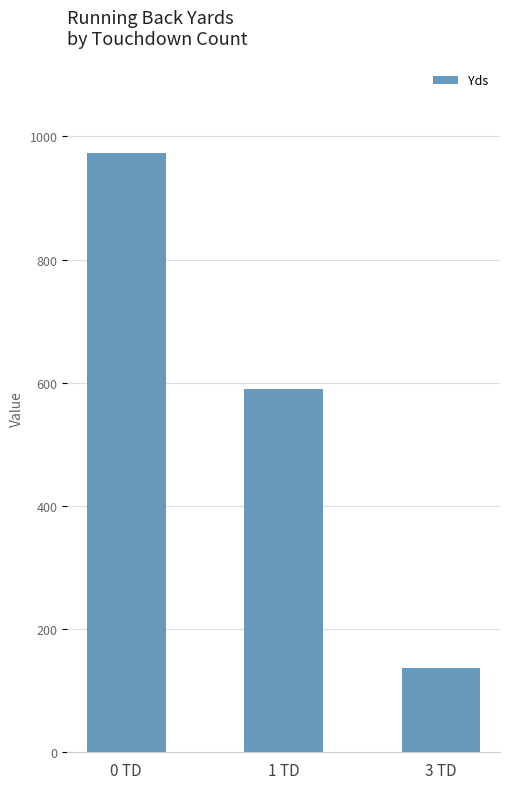

Which label corresponds to the largest value in the chart?

0 TD